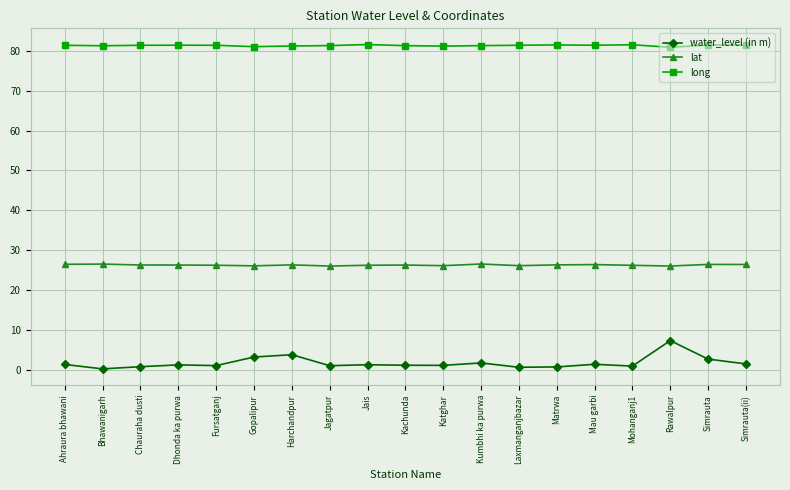

How many series are shown in this chart?

3